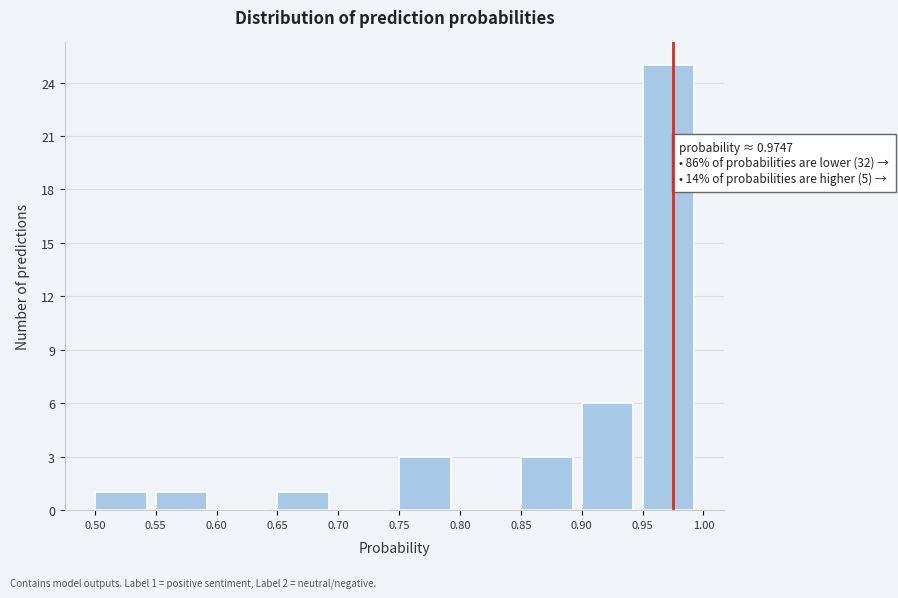

Which range on the x-axis has the tallest bar?

0.95 to 1.00